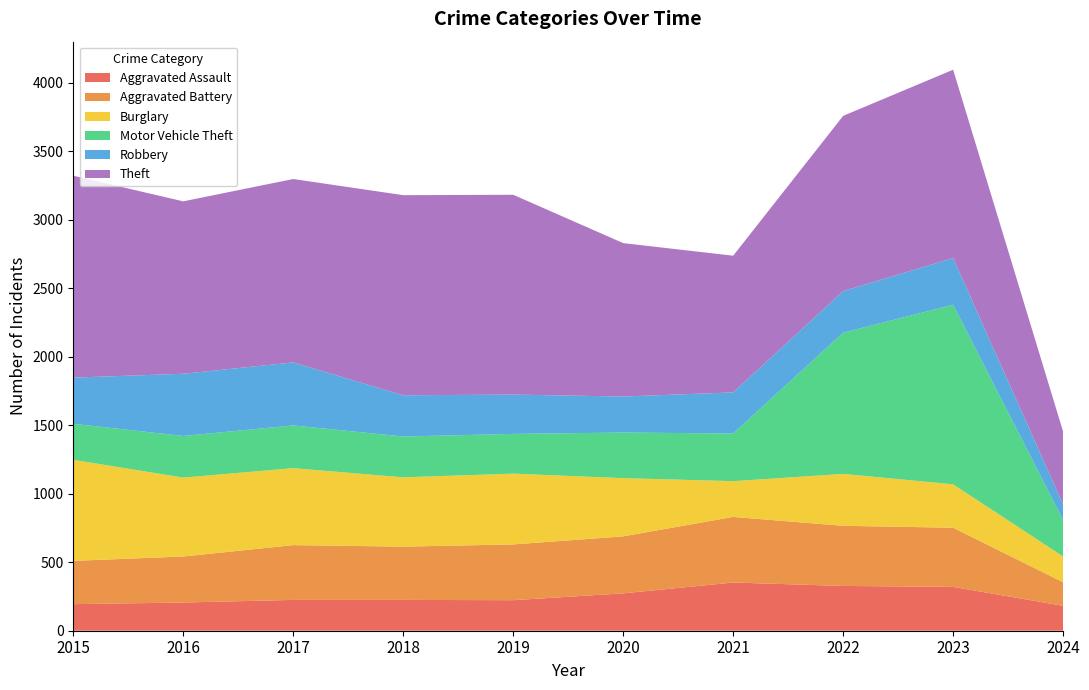

Reading left to right, transcribe all the data shown in this chart.

Aggravated Assault: 2015=194	2016=206	2017=225	2018=225	2019=223	2020=273	2021=352	2022=327	2023=320	2024=182
Aggravated Battery: 2015=316	2016=336	2017=400	2018=389	2019=407	2020=416	2021=479	2022=439	2023=432	2024=172
Burglary: 2015=738	2016=576	2017=562	2018=506	2019=517	2020=425	2021=261	2022=379	2023=317	2024=188
Motor Vehicle Theft: 2015=263	2016=304	2017=312	2018=298	2019=290	2020=333	2021=348	2022=1031	2023=1311	2024=266
Robbery: 2015=337	2016=454	2017=460	2018=301	2019=287	2020=263	2021=300	2022=304	2023=341	2024=113
Theft: 2015=1474	2016=1259	2017=1339	2018=1461	2019=1459	2020=1120	2021=998	2022=1279	2023=1375	2024=532